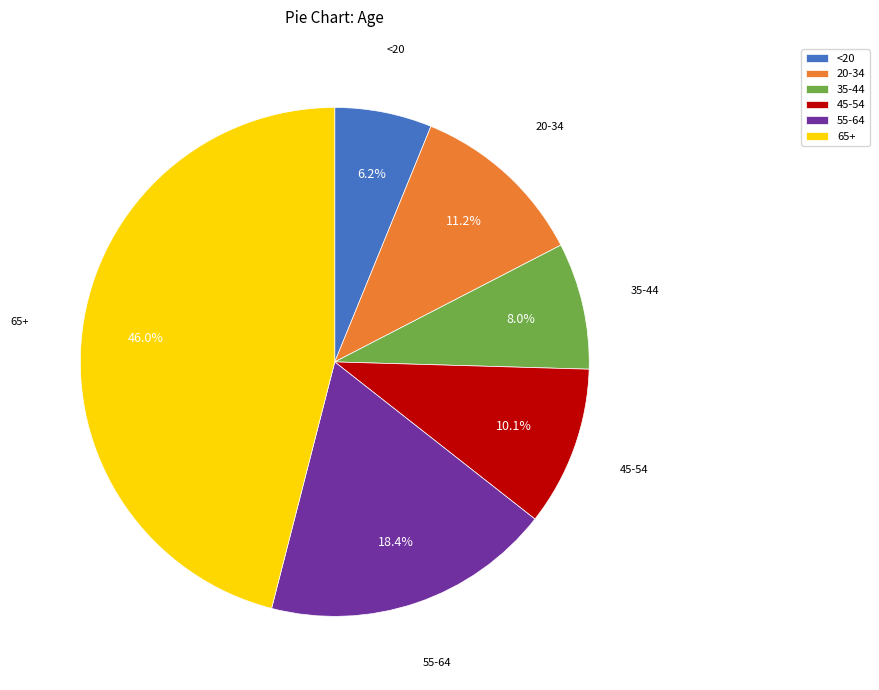

True or false: 55-64 accounts for 7% of the total.

False